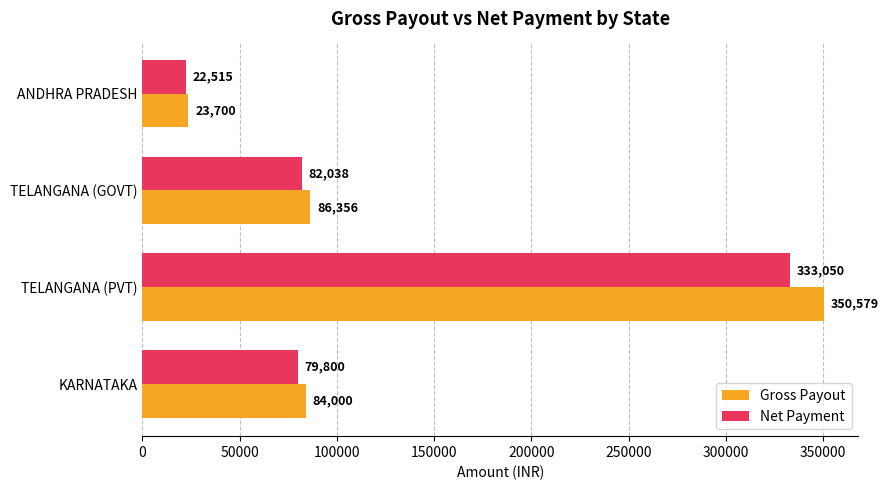

Which series has the largest range (max minus min)?

Gross Payout